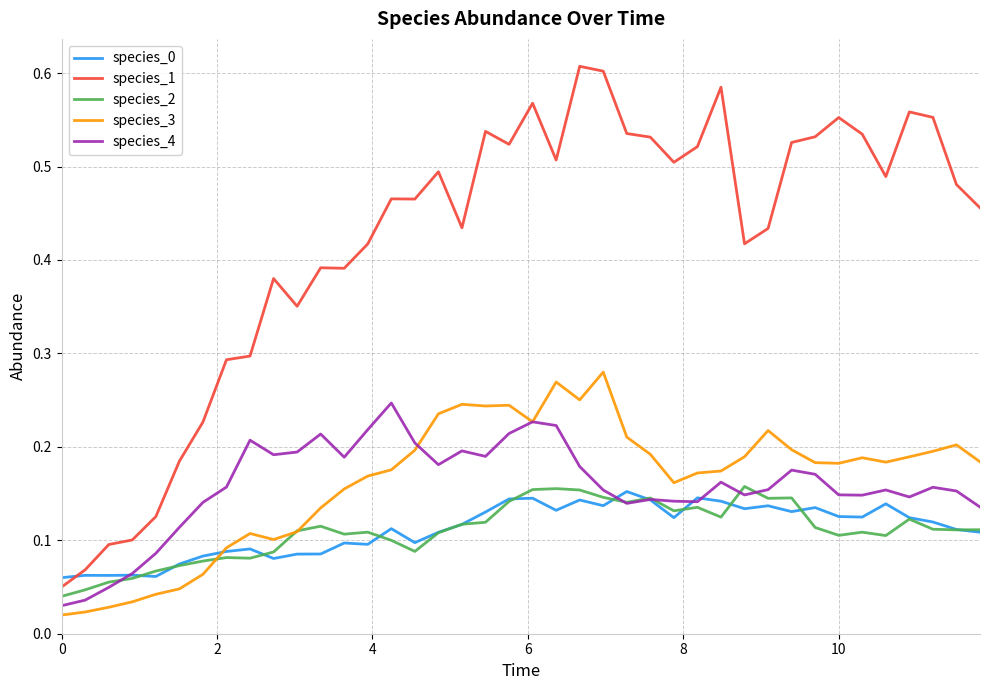

Is this an area chart (filled region under the line)?

No